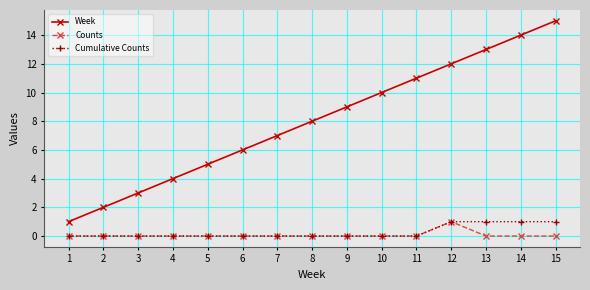

What are all the series names shown in the legend?

Week, Counts, Cumulative Counts